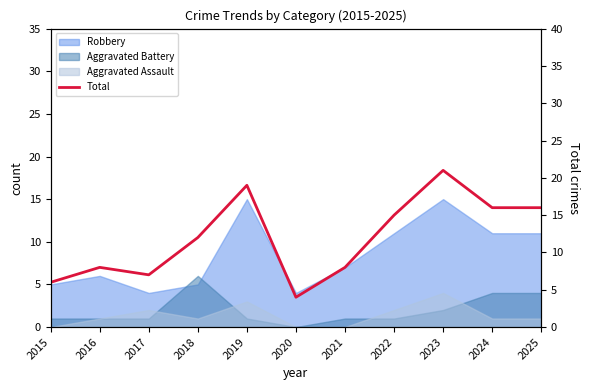

Reading left to right, transcribe all the data shown in this chart.

2015=6	2016=8	2017=7	2018=12	2019=19	2020=4	2021=8	2022=15	2023=21	2024=16	2025=16